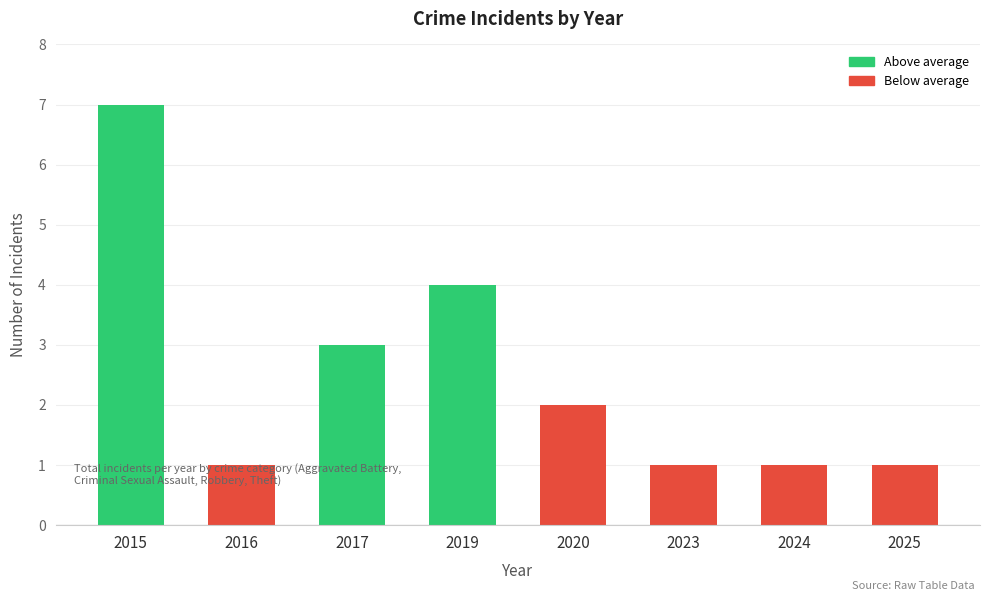

The chart shows a value of 4 at 2019. True or false?

True